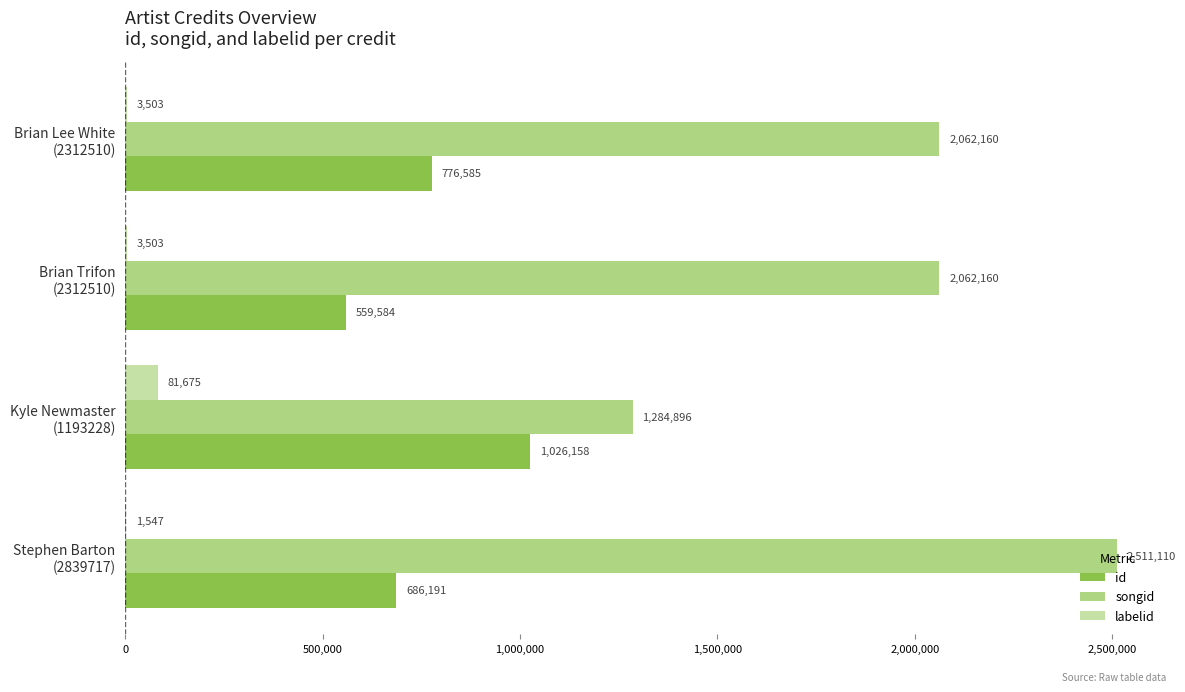

Which series has the largest total across all categories?

songid